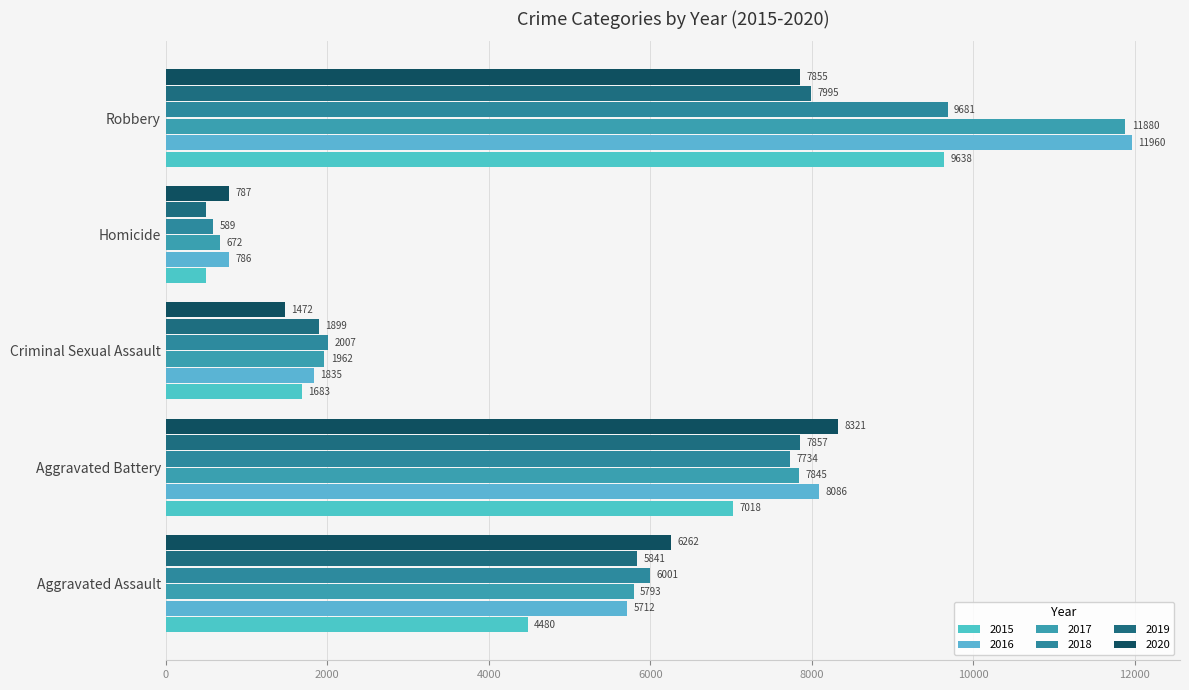

Which label corresponds to the largest value in the chart?

Robbery